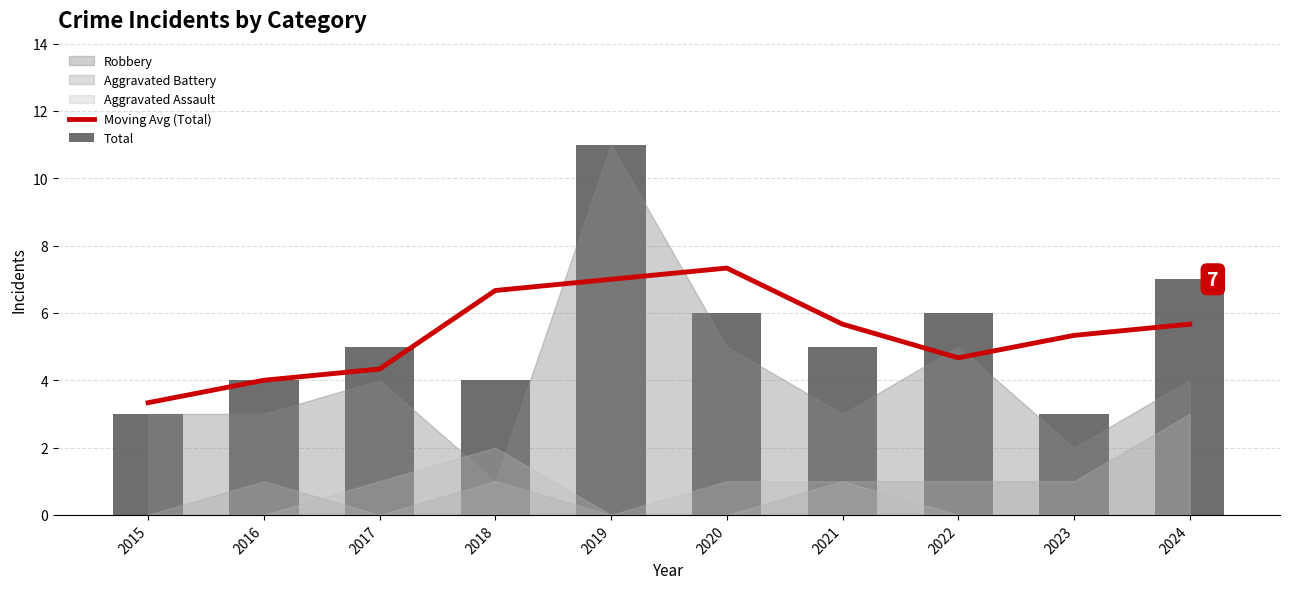

How many groups of bars are there?

10